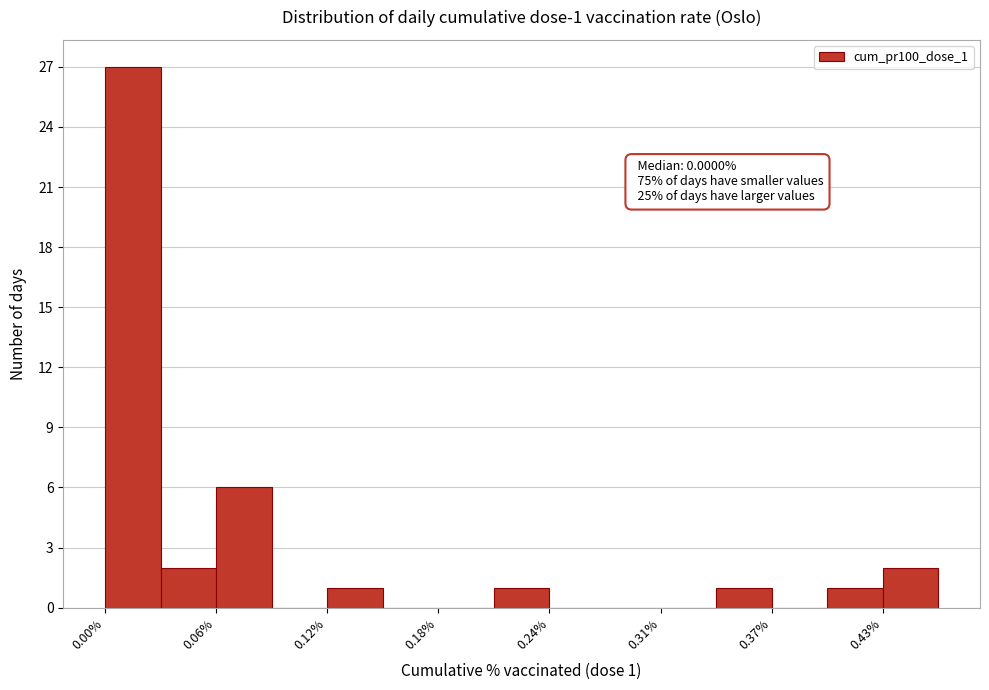

Read against the x-axis, roughly where is the centre of the tallest bar?

0.02